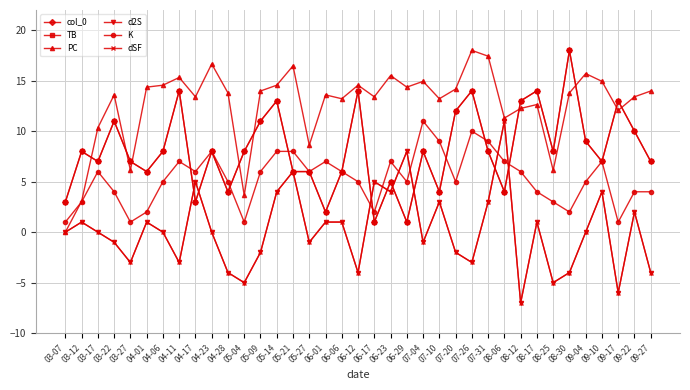

Does the chart have visible grid lines?

Yes